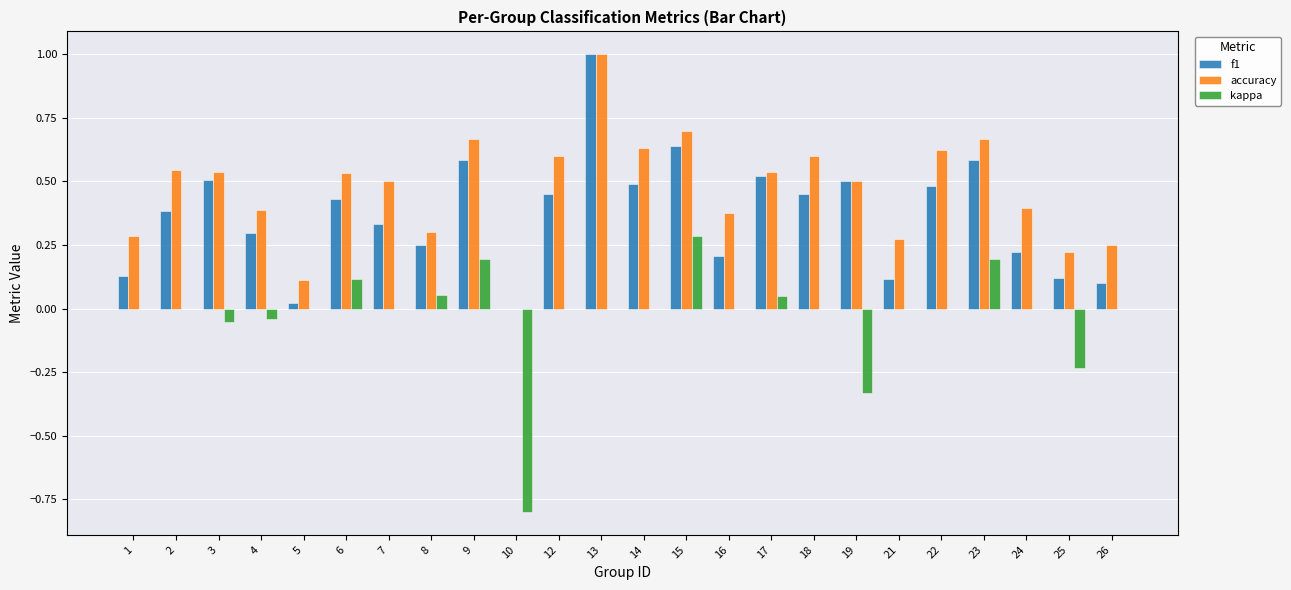

What is the maximum value shown in the chart?

1.0